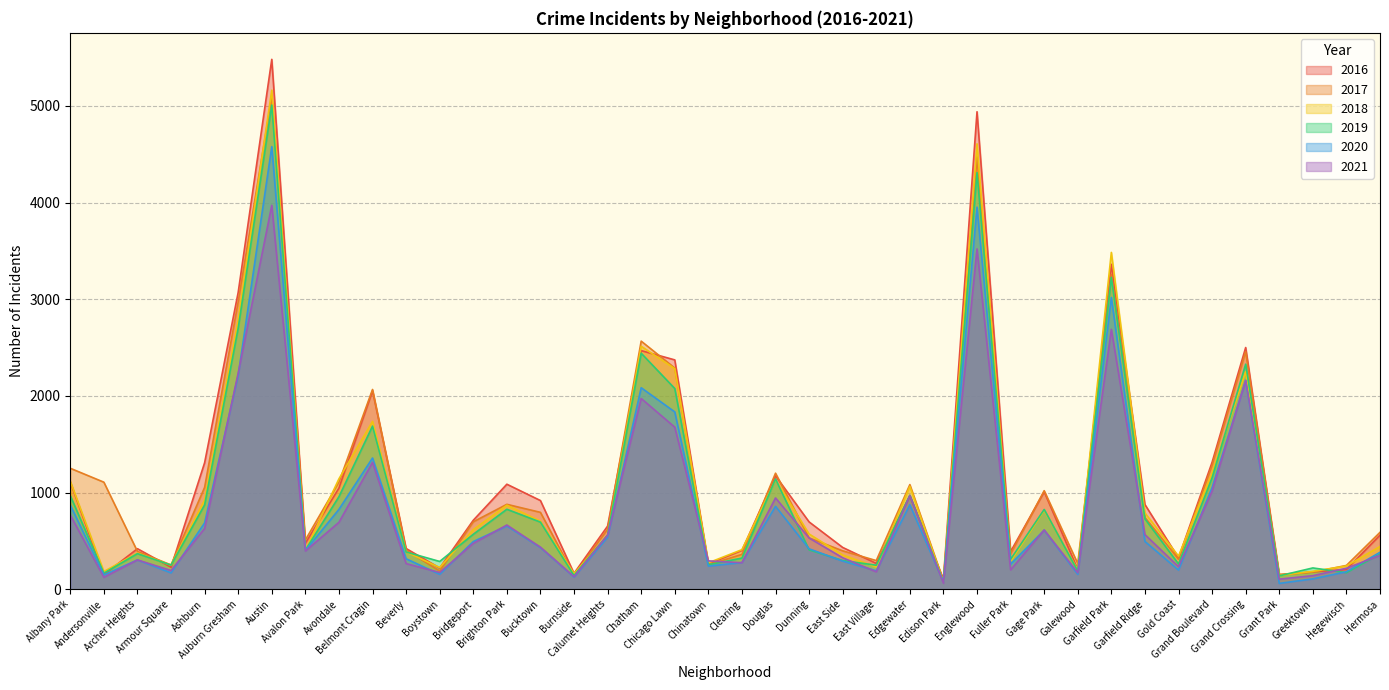

Between Edison Park and Brighton Park, which is larger?

Brighton Park